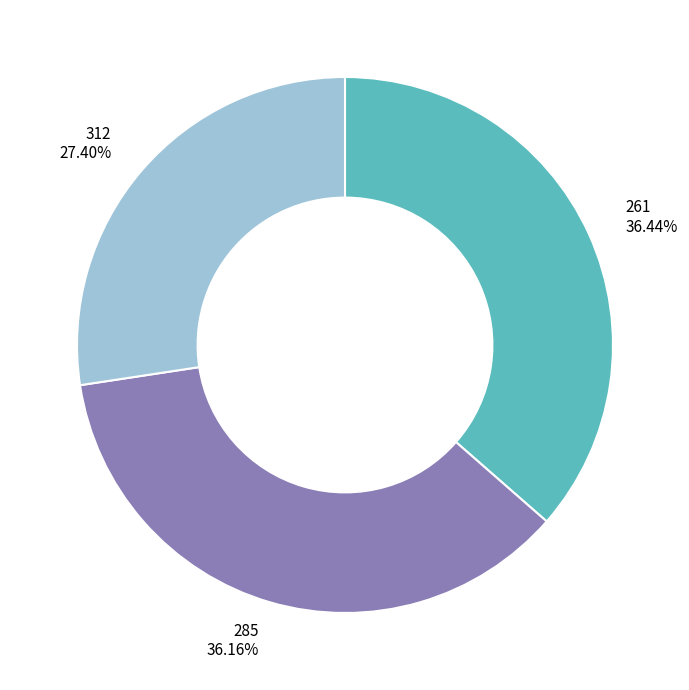

Count the number of slices in the pie.

3